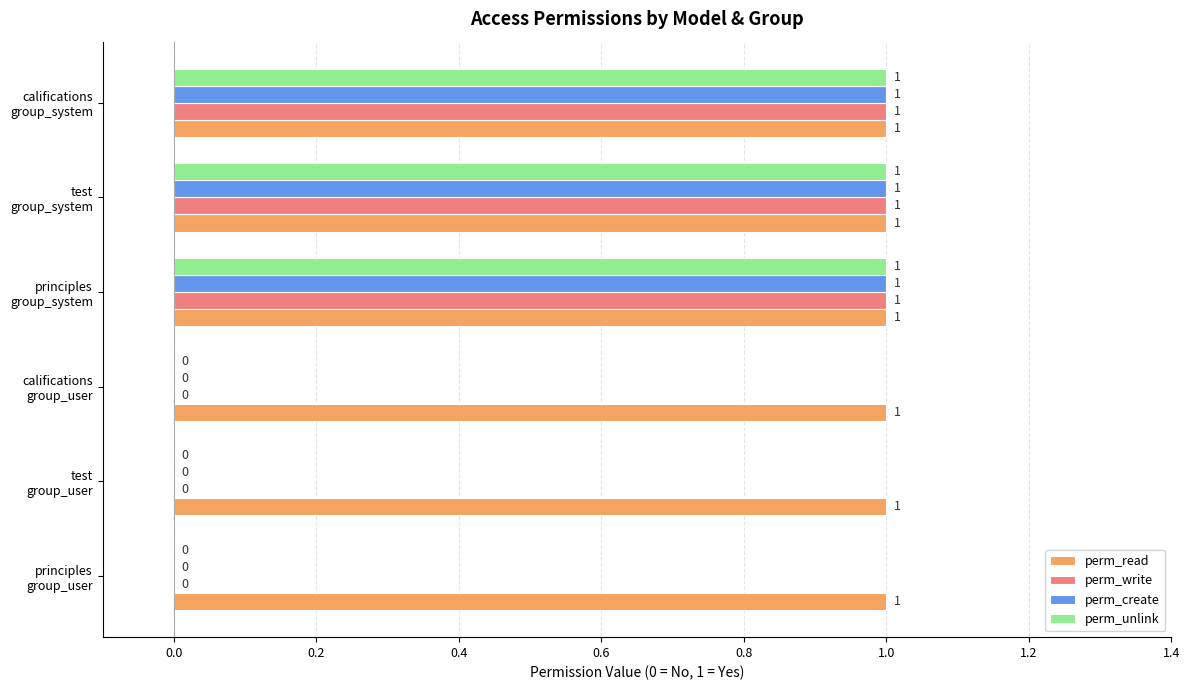

Which series has the largest total across all categories?

perm_read